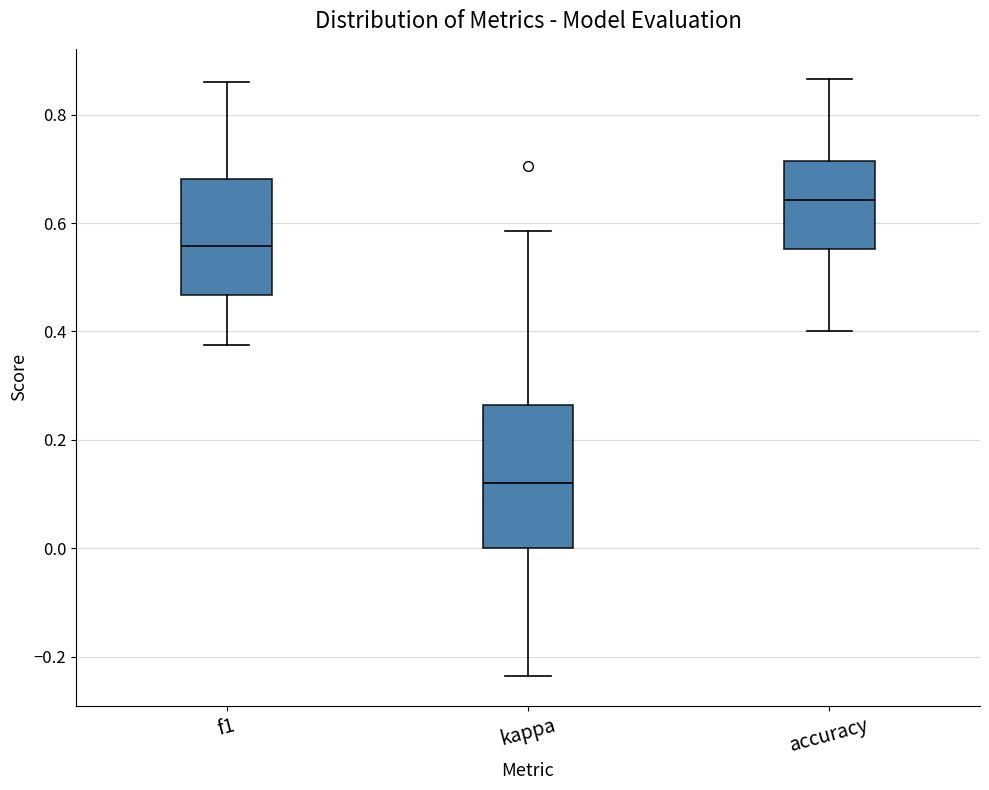

Reading left to right, read every box against the y-axis: the position of its median line, the range the box covers, and the ends of its whiskers. The values are not printed on the chart, so give them approximately, as read against the axis.

f1: median 0.56, box 0.46 to 0.68, whiskers 0.38 to 0.86
kappa: median 0.12, box 0.00 to 0.26, whiskers -0.24 to 0.58
accuracy: median 0.64, box 0.56 to 0.72, whiskers 0.40 to 0.86